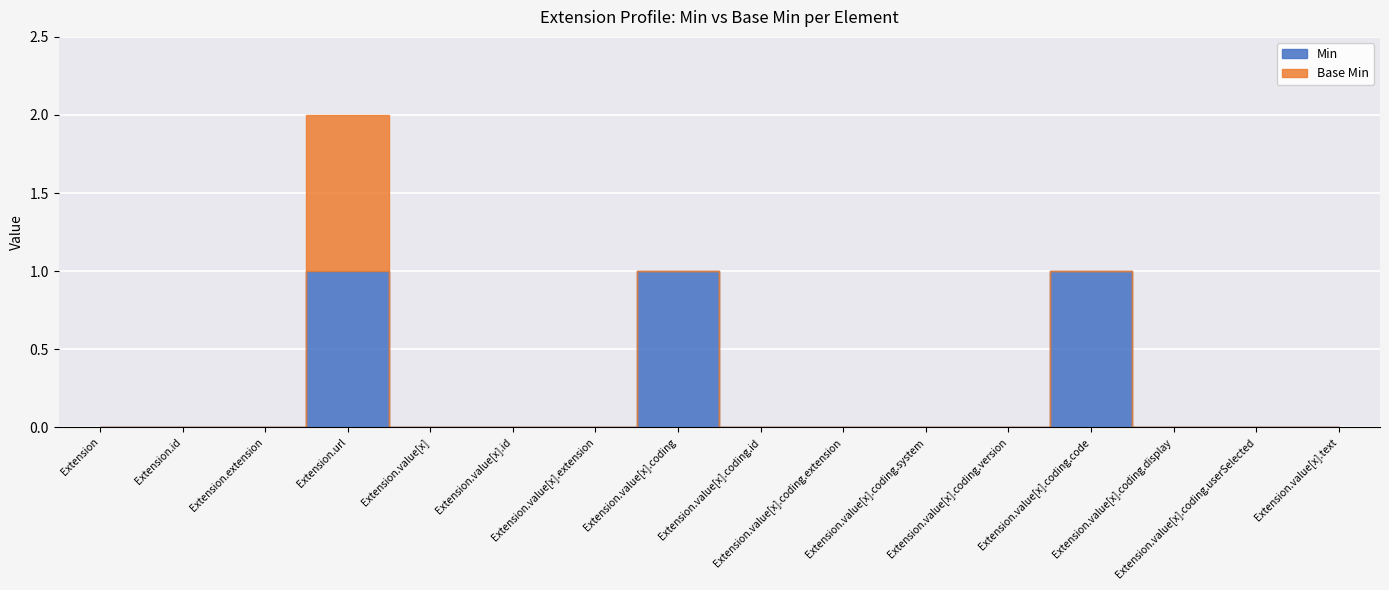

How many values in Min are above zero?

3